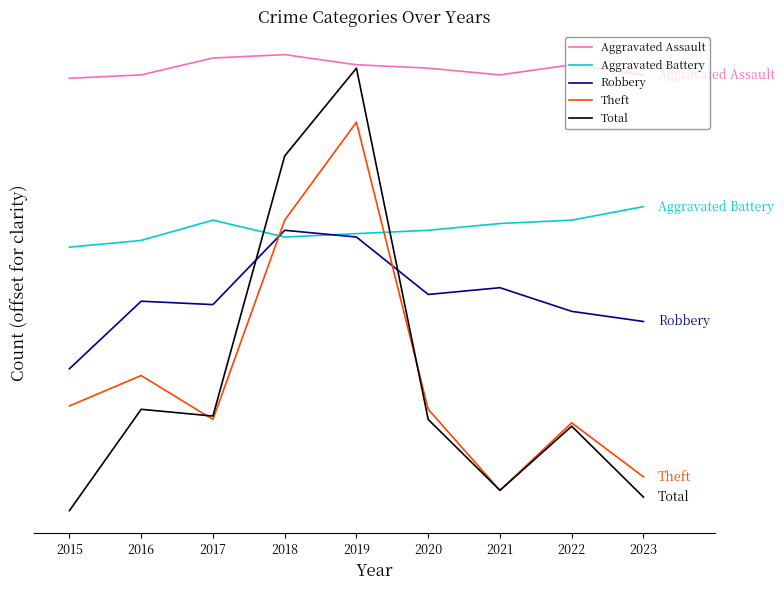

Is this an area chart (filled region under the line)?

No